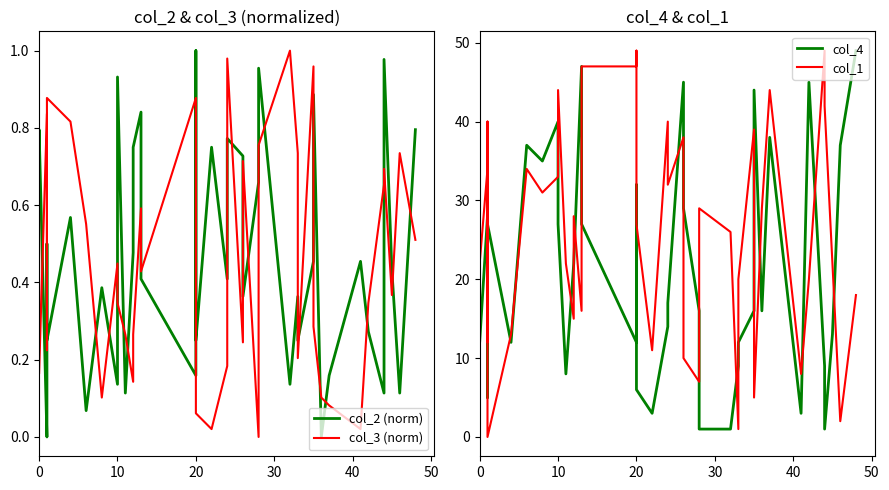

What is the approximate value of col_2 (norm) at 11?

0.1